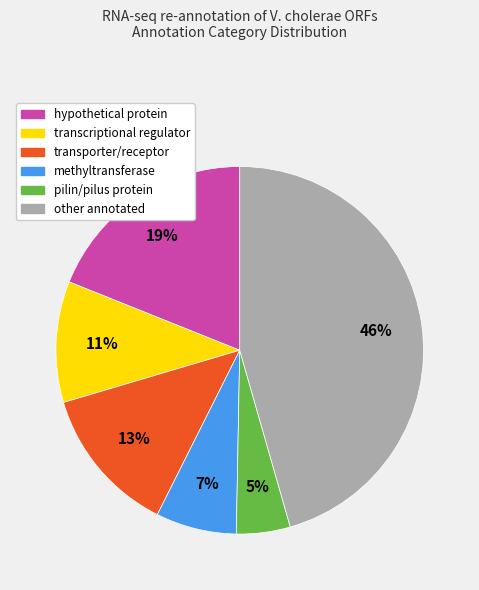

To the nearest percent, what is the difference between the largest and smallest slice percentages?

41%